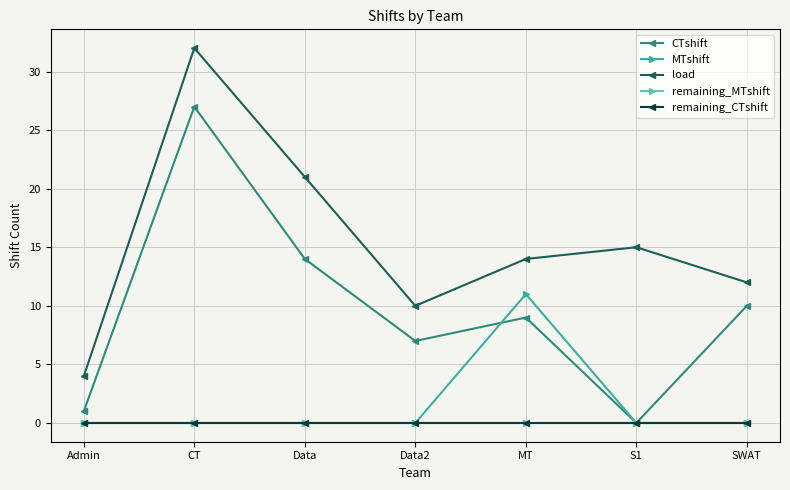

Does the chart display data point markers on the line(s)?

Yes